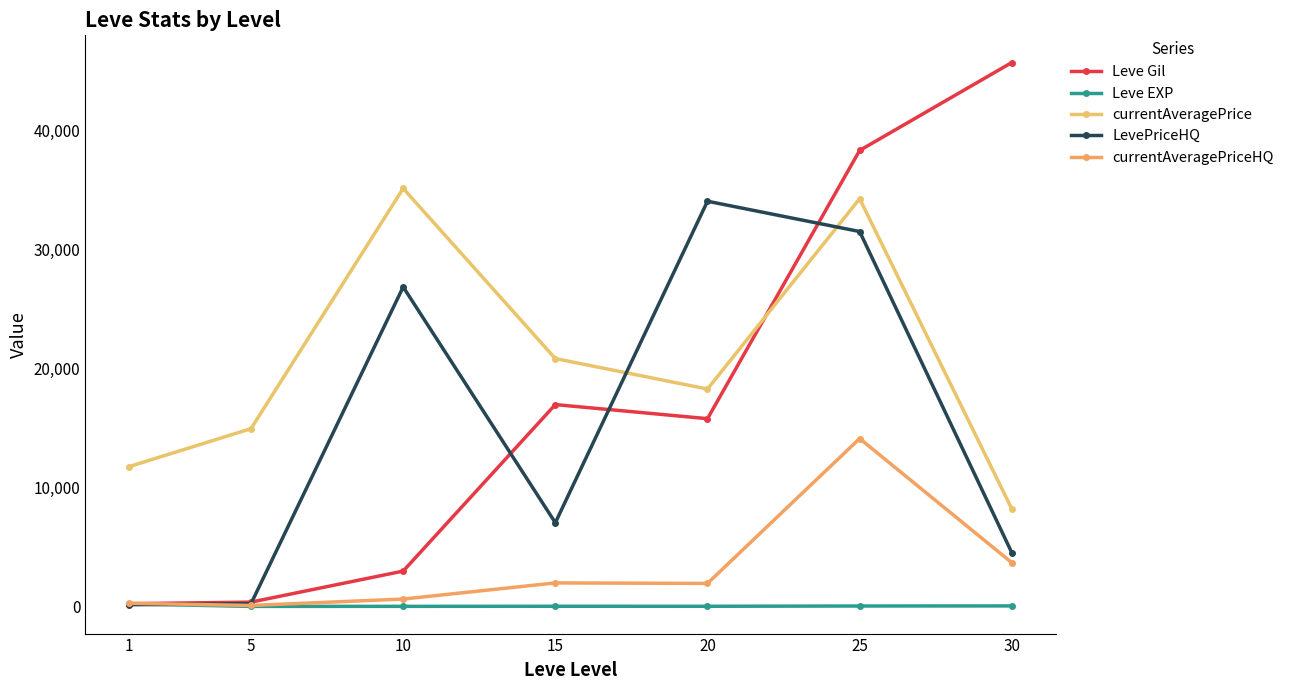

Reading left to right, transcribe all the data shown in this chart.

Leve Gil: 1=232.5	5=363.3	10=2970.0	15=16953.3	20=15770.0	25=38296.7	30=45680.0
Leve EXP: 1=210.7	5=5.7	10=8.7	15=16.3	20=15.0	25=38.0	30=45.2
currentAveragePrice: 1=11749.8	5=14933.3	10=35108.8	15=20817.0	20=18258.4	25=34242.4	30=8194.7
LevePriceHQ: 1=146.0	5=233.3	10=26833.3	15=7031.1	20=34031.4	25=31487.4	30=4517.9
currentAveragePriceHQ: 1=268.1	5=83.3	10=621.8	15=1976.3	20=1935.4	25=14102.3	30=3676.9